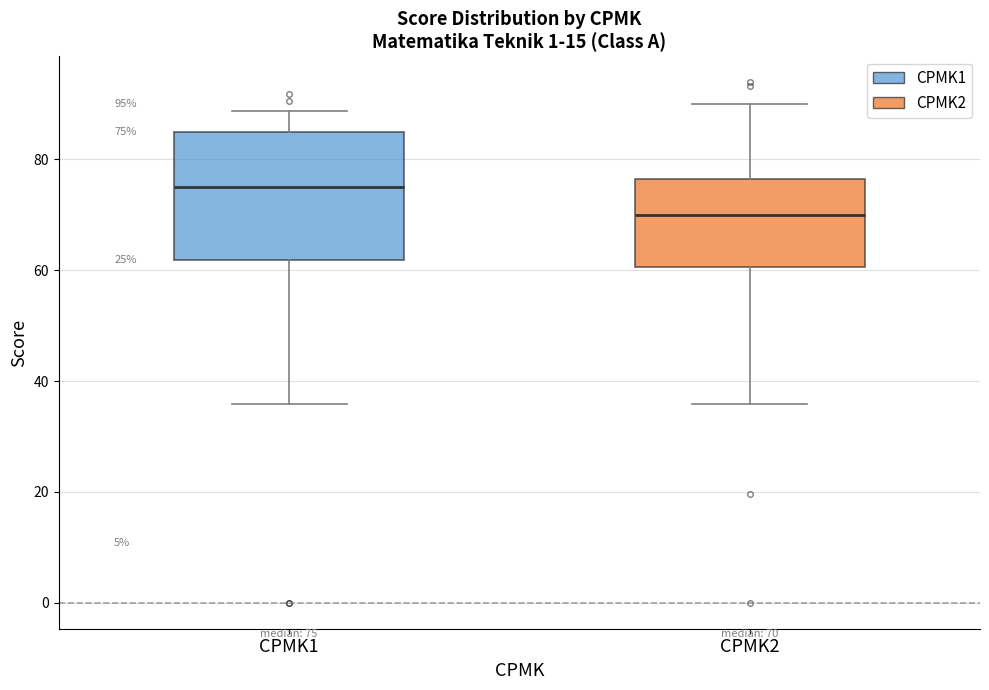

Which box's median line is the lowest?

CPMK2